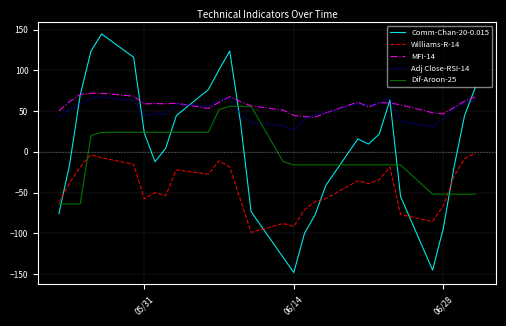

What is the minimum value shown in the chart?

-148.2